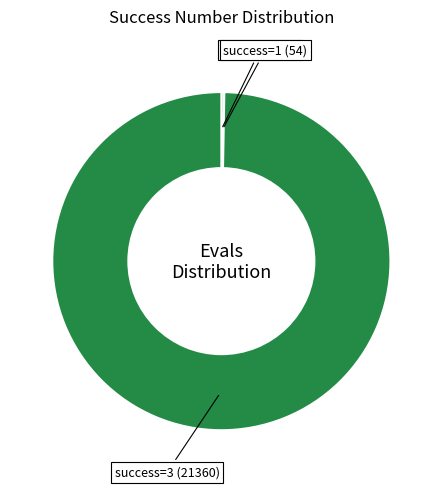

Is there any slice that represents more than half of the pie?

Yes